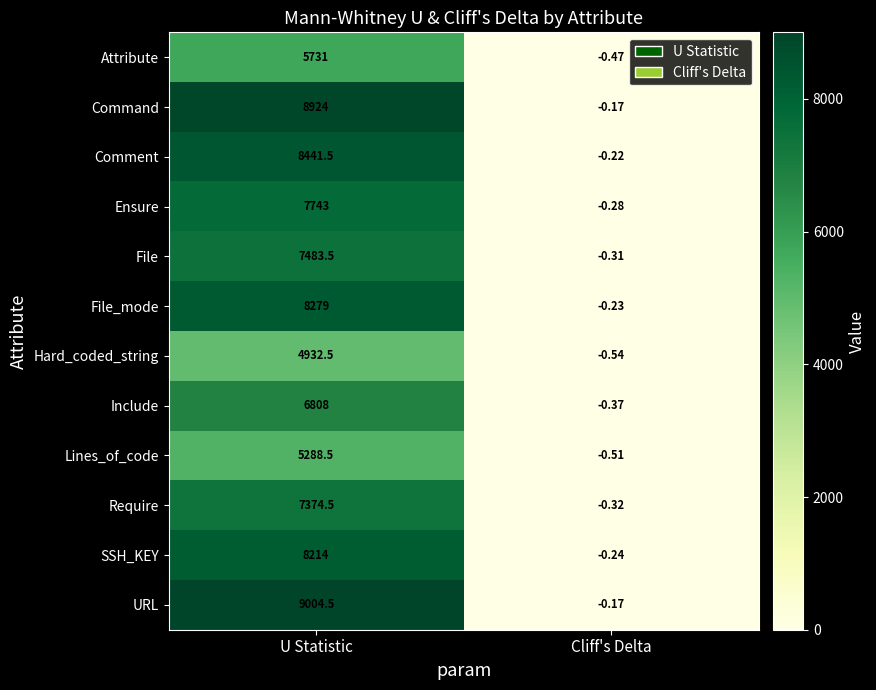

Between U Statistic and Cliff's Delta, which series saw the biggest shift?

URL